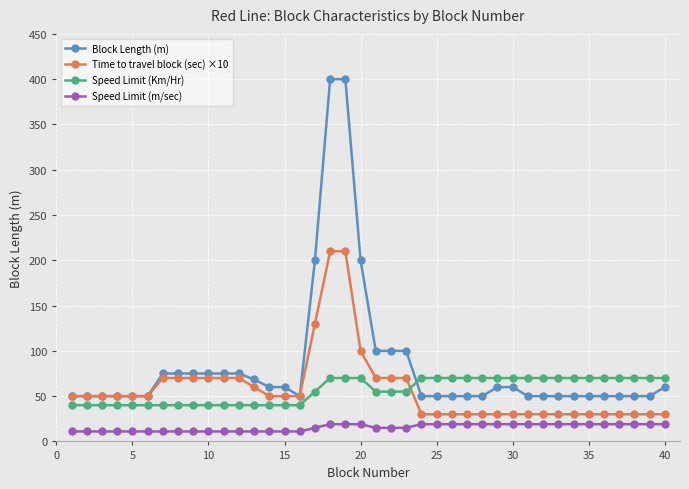

List the series in order of their peak value, highest first.

Block Length (m), Time to travel block (sec) ×10, Speed Limit (Km/Hr), Speed Limit (m/sec)